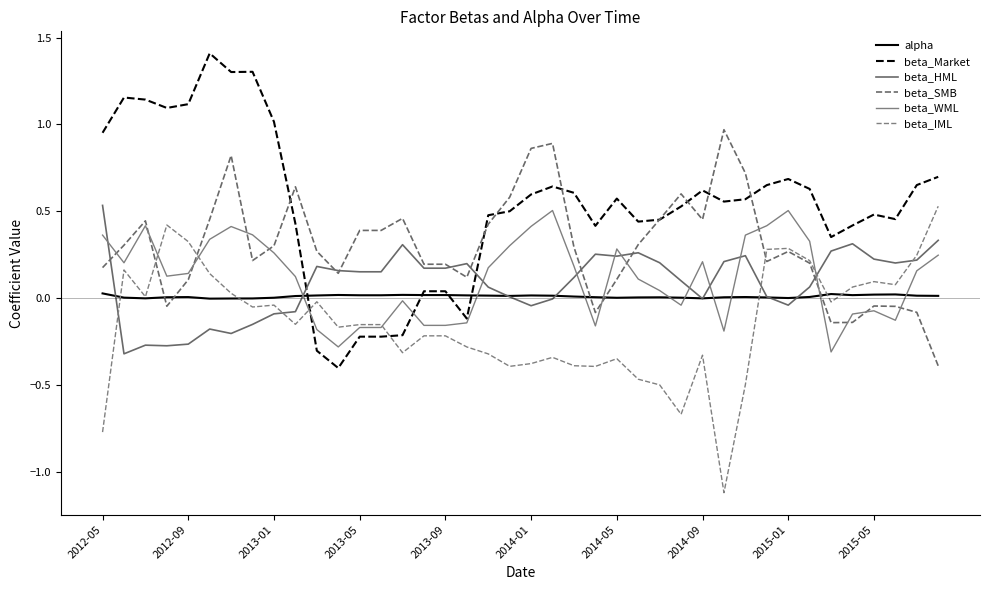

Does the chart have visible grid lines?

No